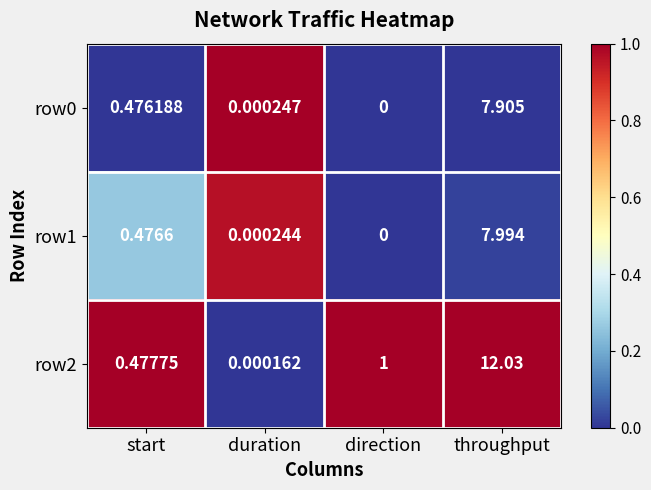

At which label does row0 reach its peak?

throughput